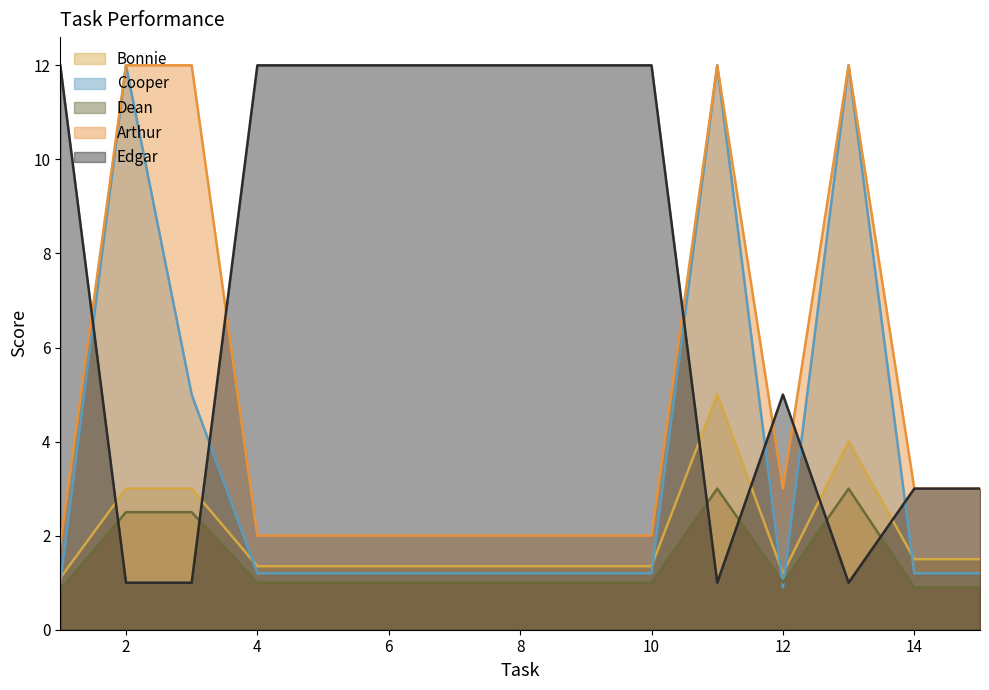

The value of Bonnie at 1 is 1.6. True or false?

False